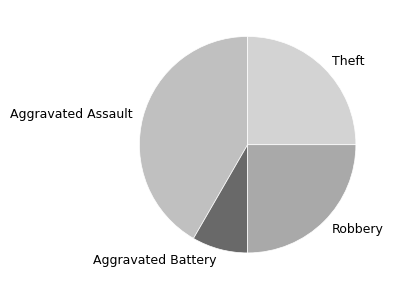

Is the sum of Theft and Aggravated Battery greater than half?

No